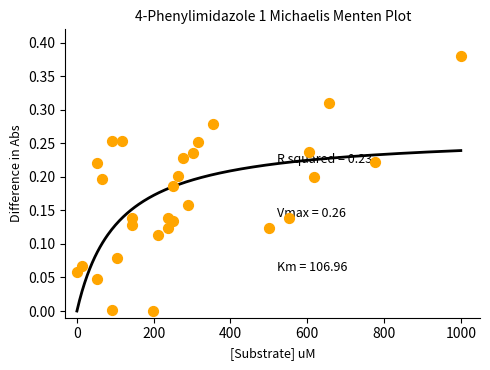

What is the range of X values (max minus min)?

1000.0